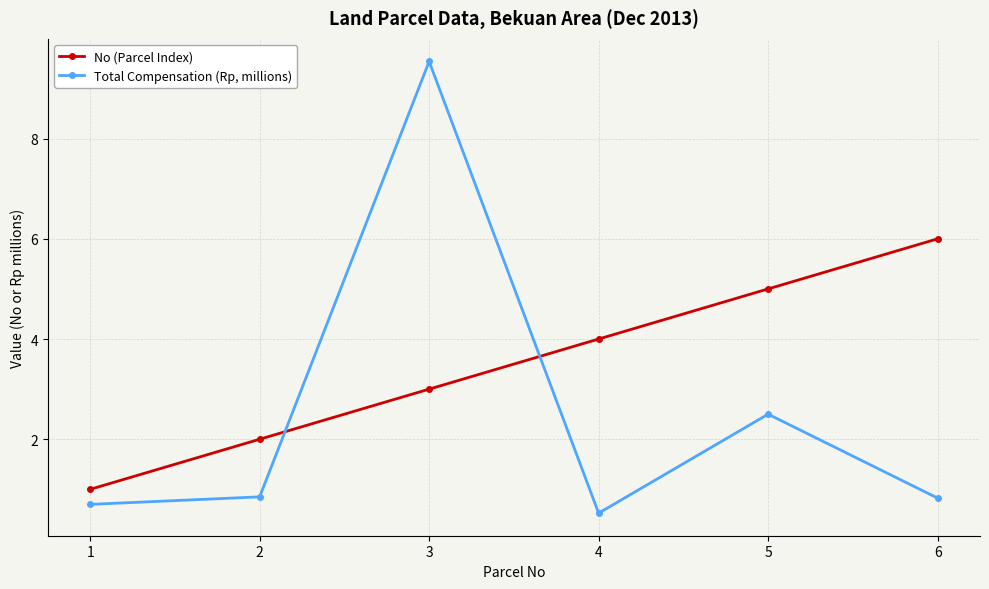

What is the smallest value displayed?

0.5